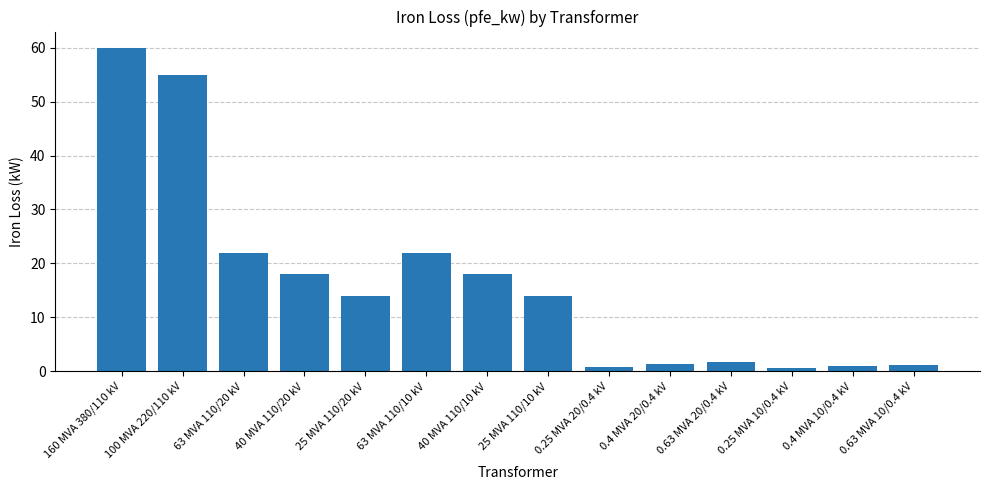

What is the label of the 13th bar from the right?

100 MVA 220/110 kV